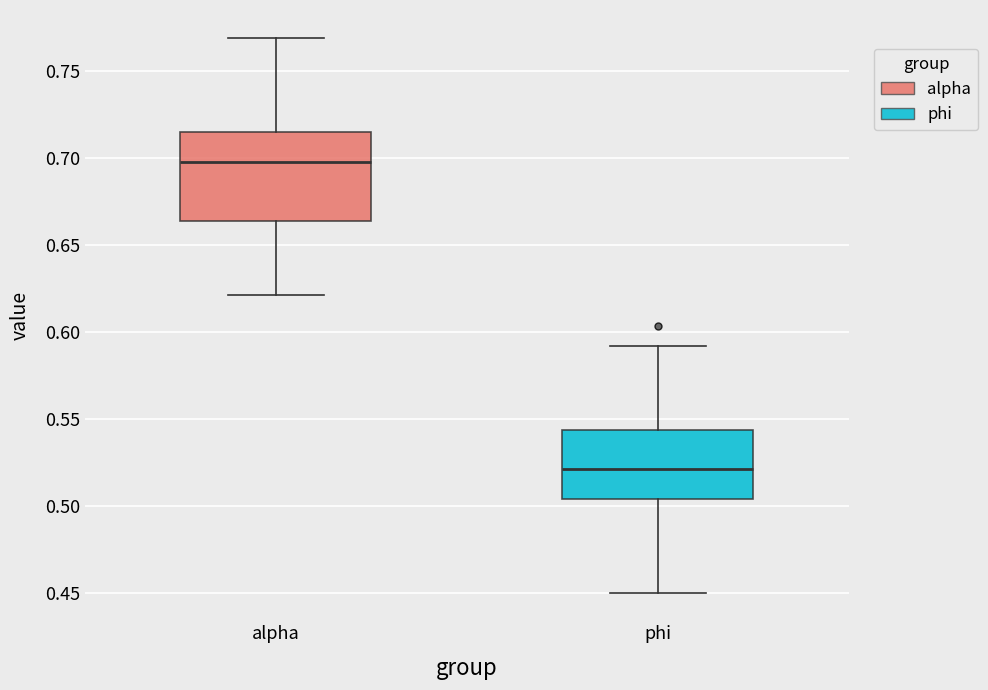

Where does the median line of the box for alpha sit on the y-axis? The values are not printed on the chart, so give them approximately, as read against the axis.

0.700